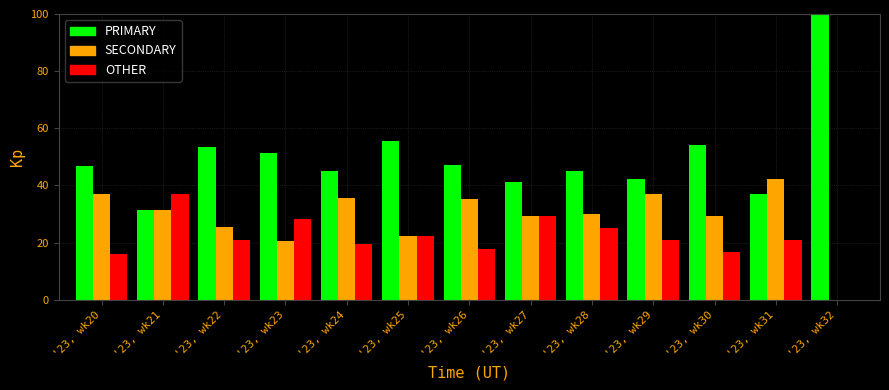

At which label does SECONDARY reach its peak?

'23, wk31